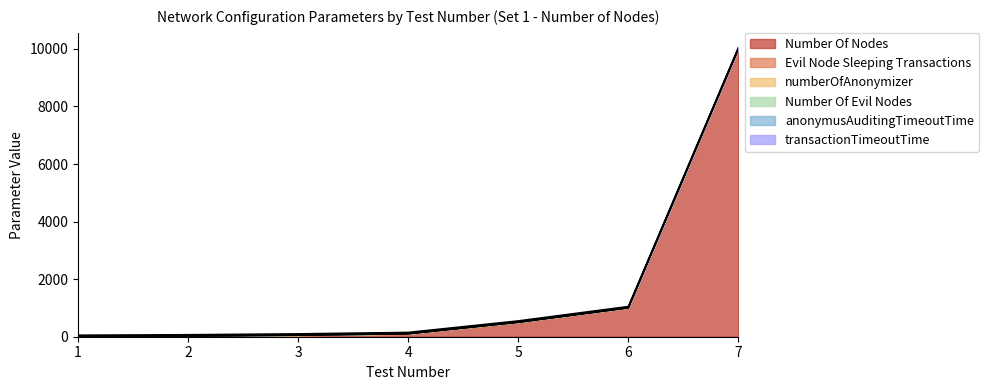

Where is Evil Node Sleeping Transactions nearest to the value 2?

1